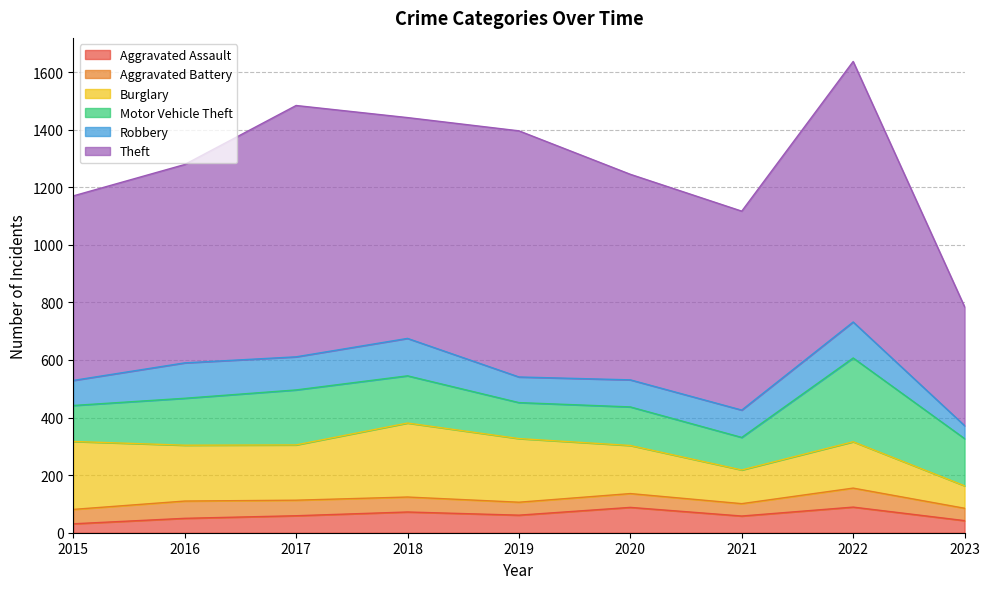

True or false: Burglary and Theft cross at least once.

False